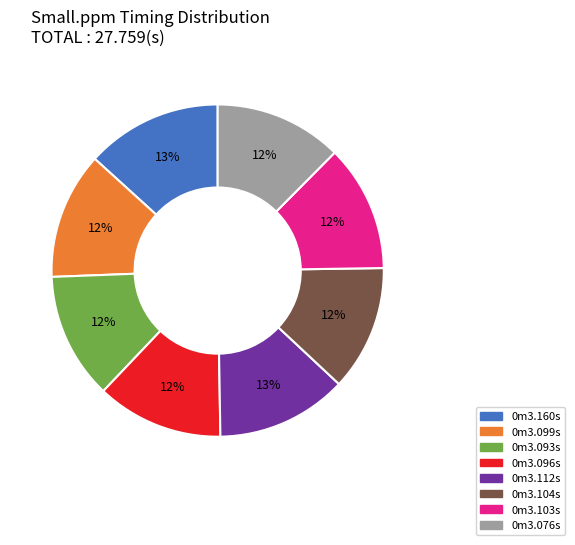

To the nearest percent, what portion does 0m3.160s represent?

13%